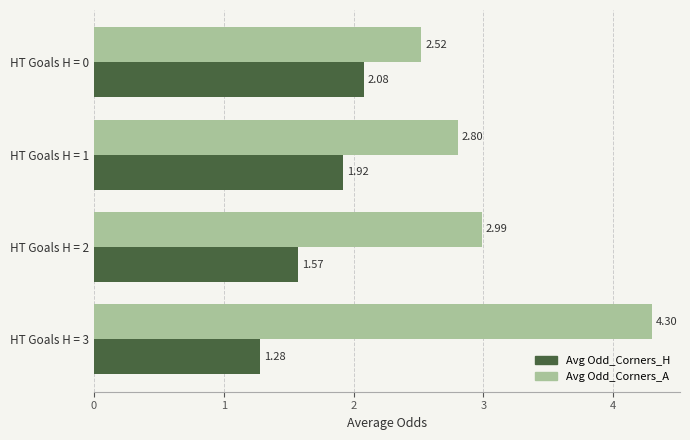

What is the sum of all Avg Odd_Corners_H values?

6.9